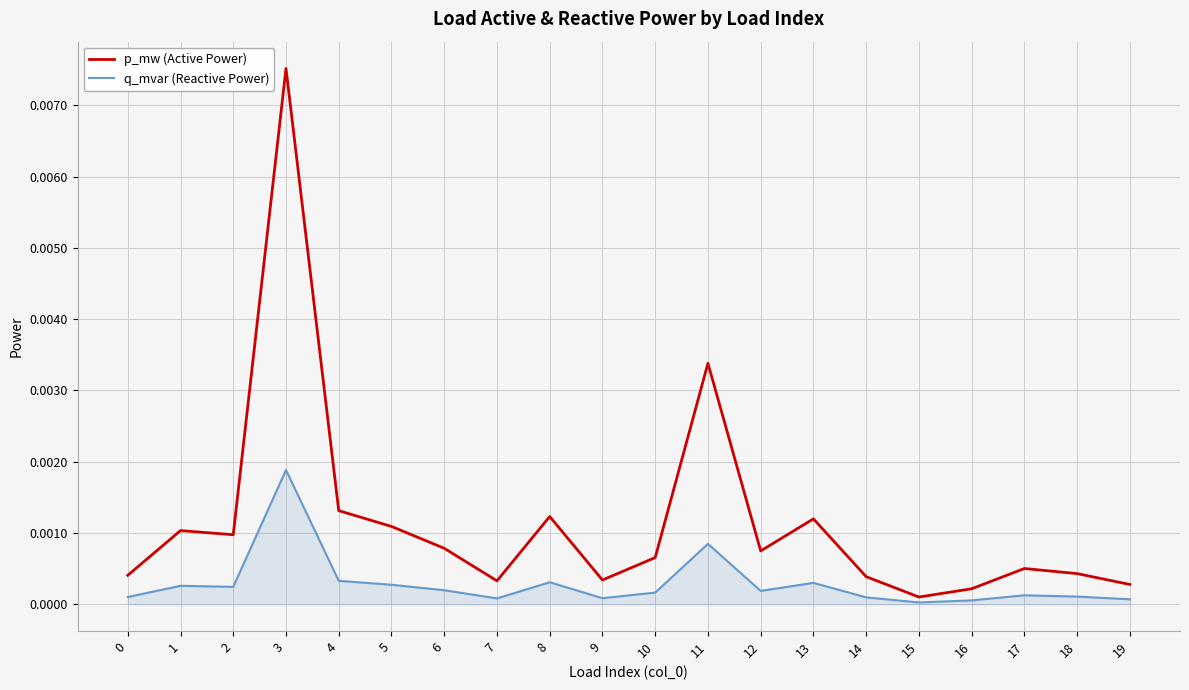

True or false: q_mvar (Reactive Power) has more than 1 points higher than both neighbors.

True